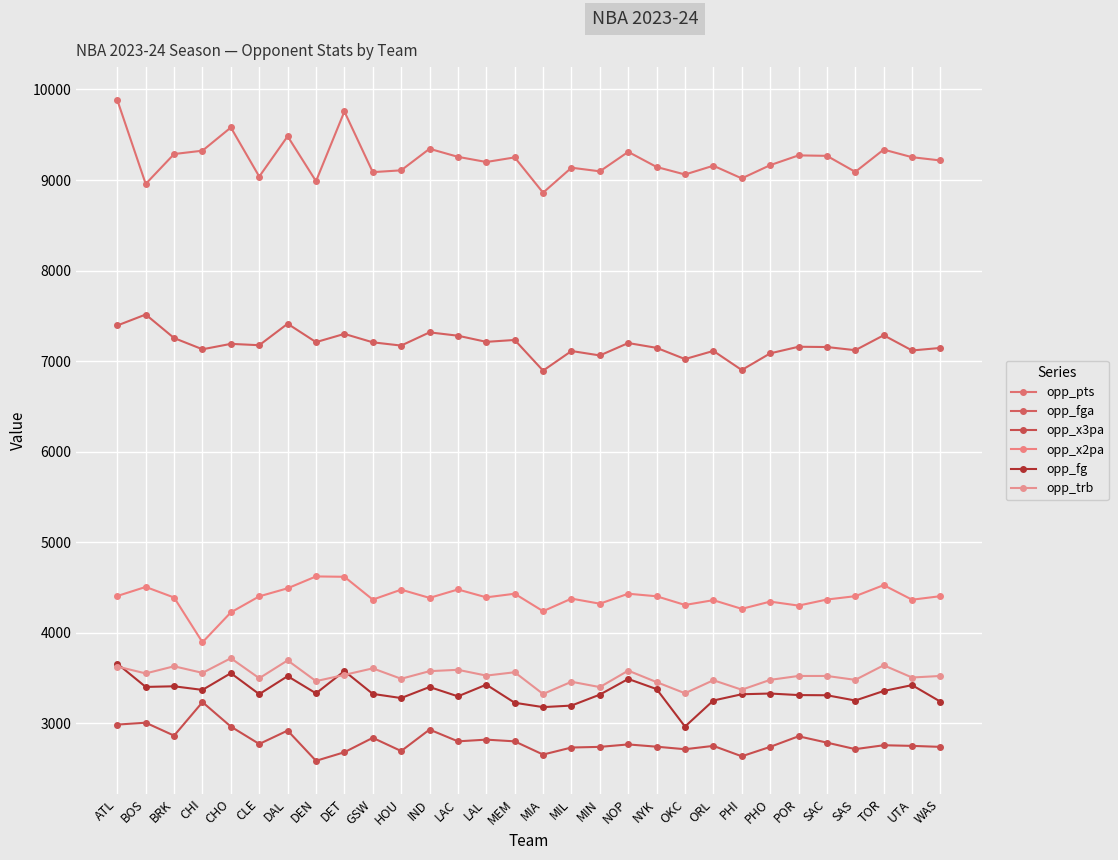

True or false: opp_x3pa and opp_x2pa cross at least once.

False